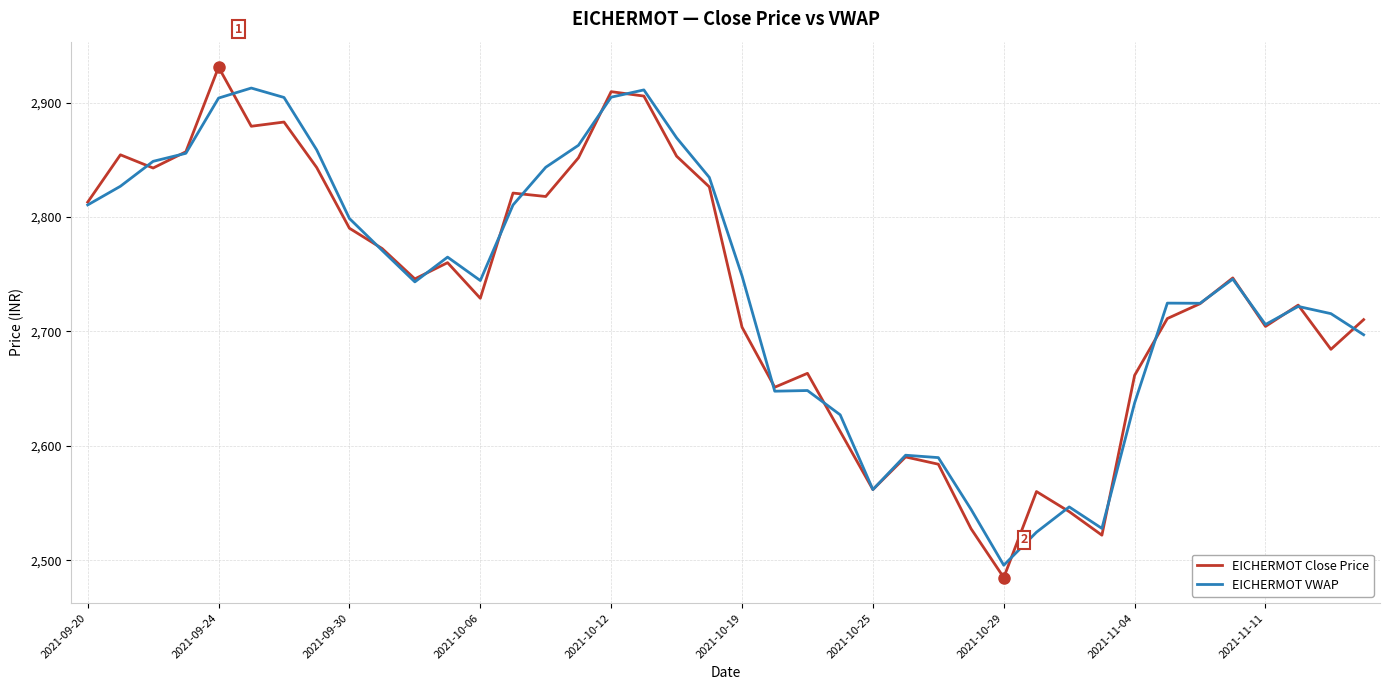

How many categories are shown in the chart?

40